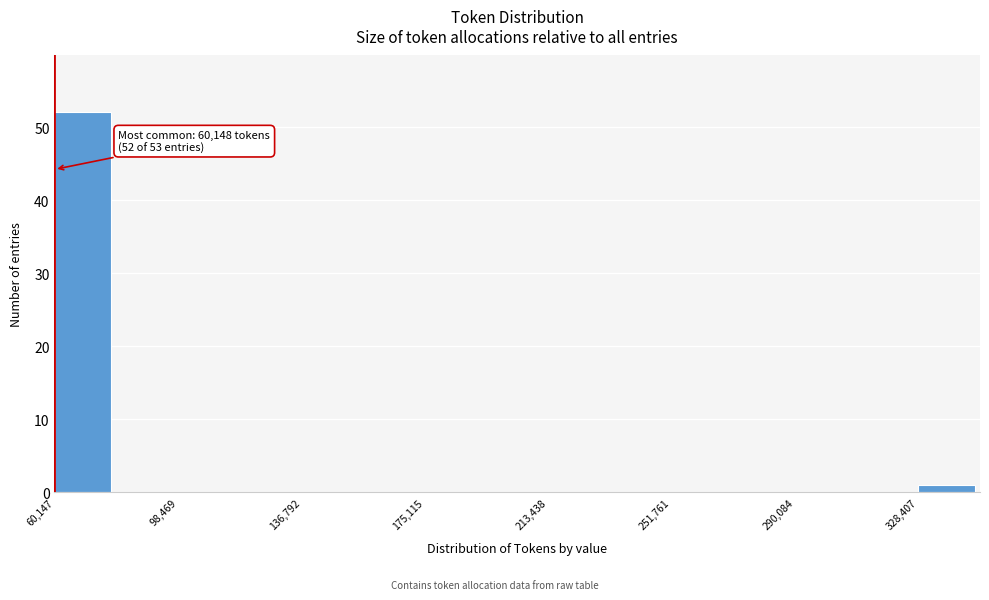

Around what value on the x-axis is the tallest bar? Give the approximate position of its centre, as read against the axis.

70000